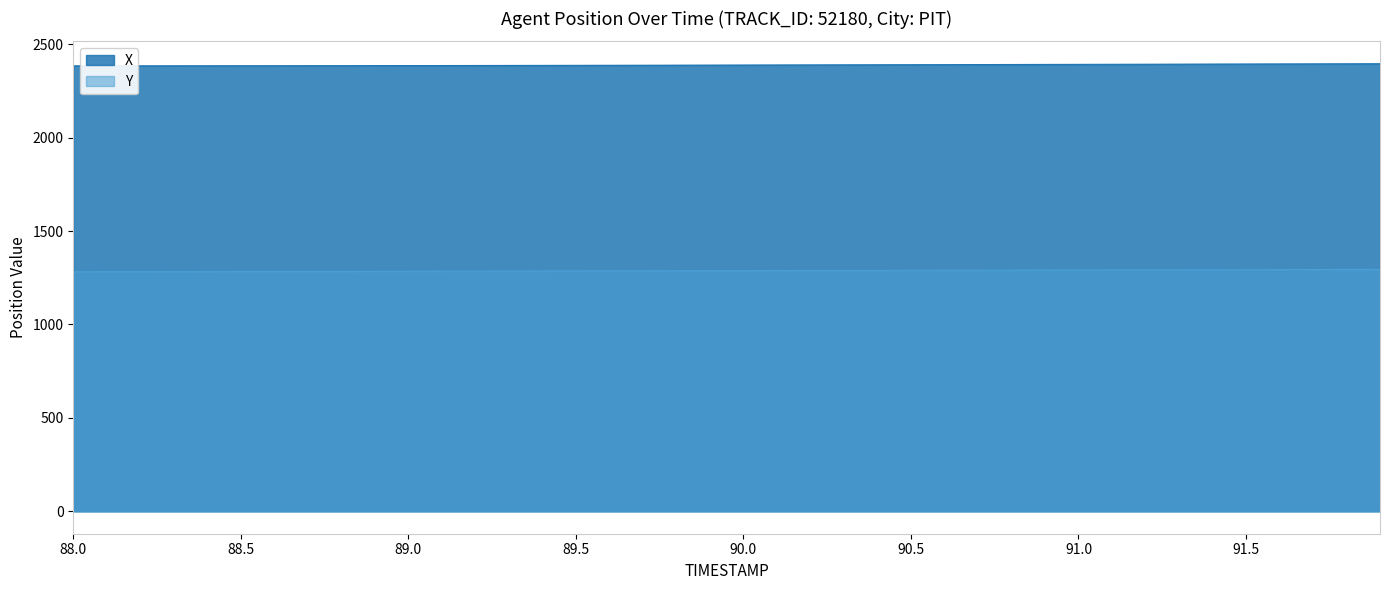

What position from the right is 88.1?

39